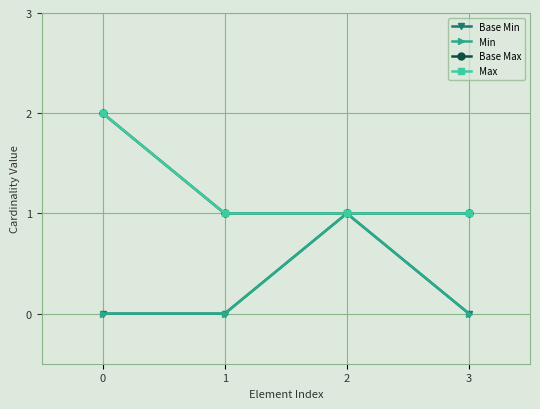

Is it true that Base Max equals 2 at 0?

True